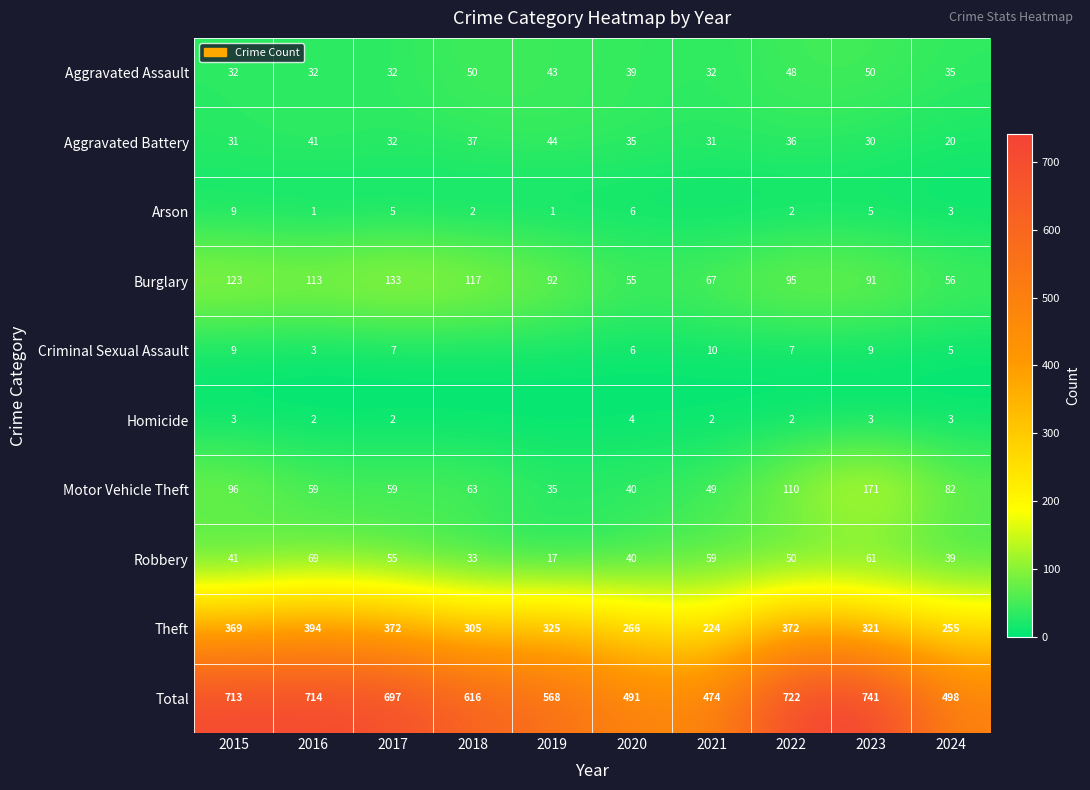

At which label does Motor Vehicle Theft reach its peak?

2023